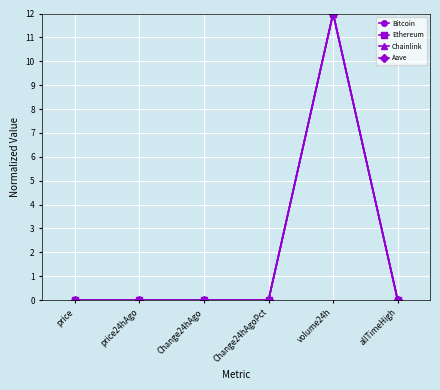

What position from the right is allTimeHigh?

1